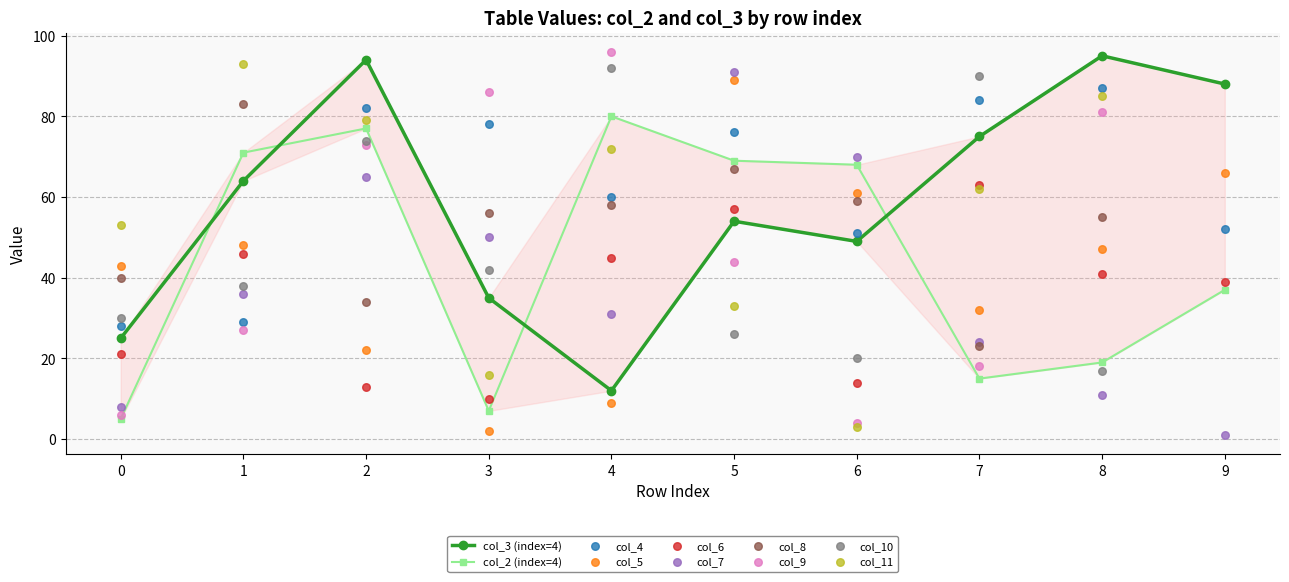

What is the total value across all series at 2?

171